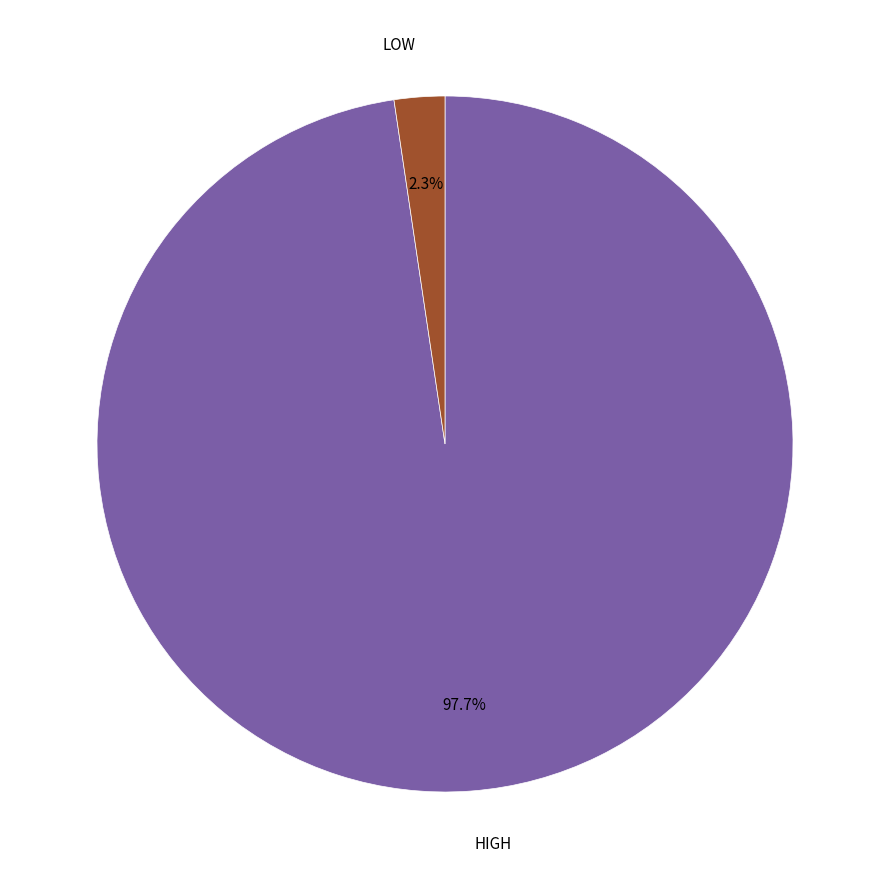

Is there any slice that represents more than half of the pie?

Yes